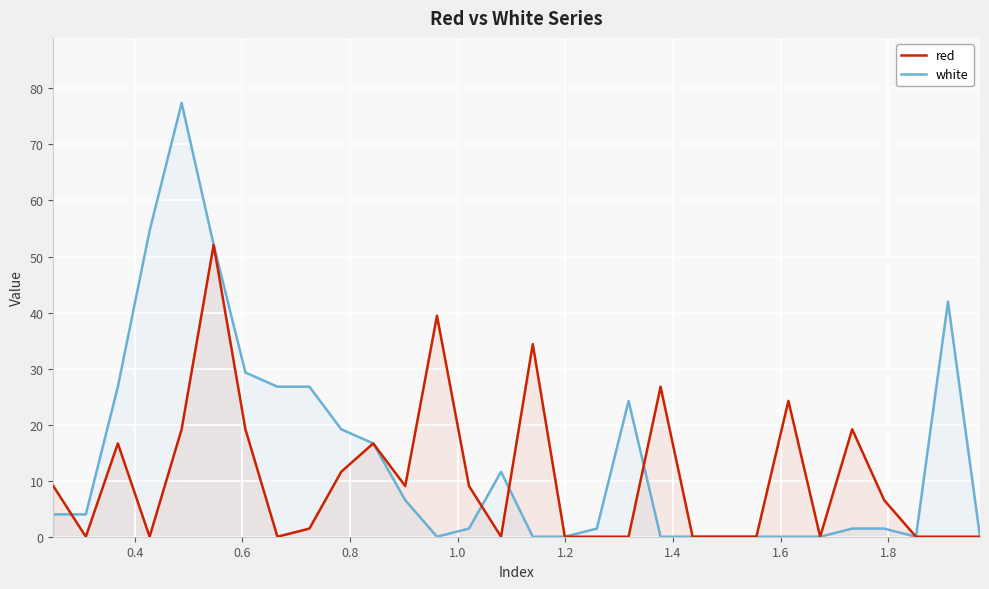

Rank the series by their average value, from lowest to highest.

red, white